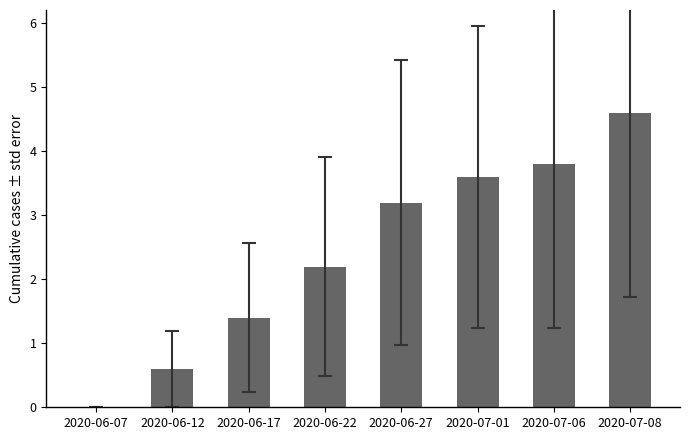

Reading left to right, extract all data points from this chart.

0.0	0.6	1.4	2.2	3.2	3.6	3.8	4.6